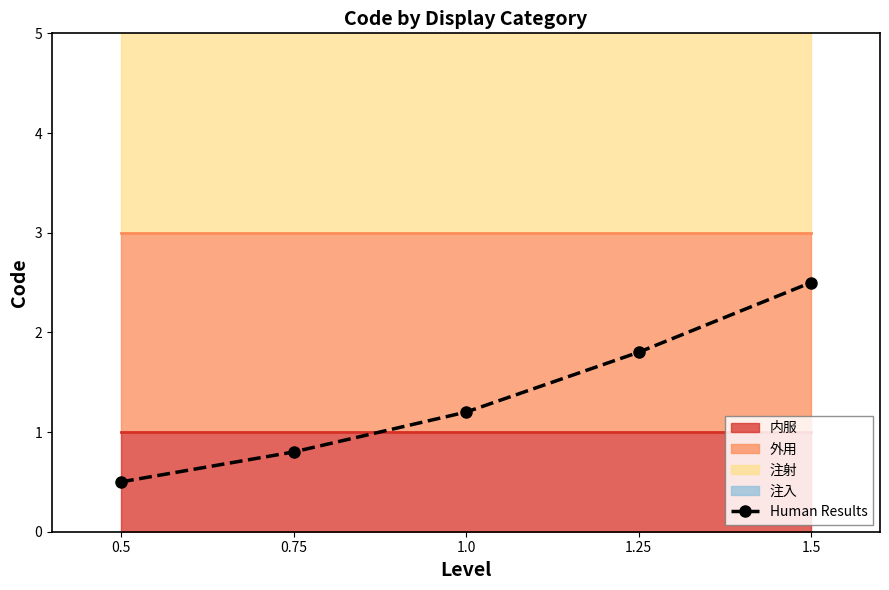

The value at 0.5 is 0.5. True or false?

True